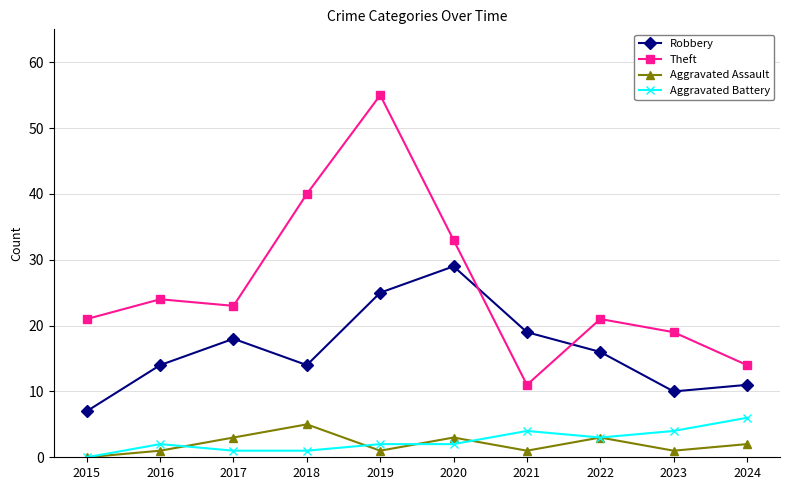

Is it true that Robbery equals 3 at 2023?

False